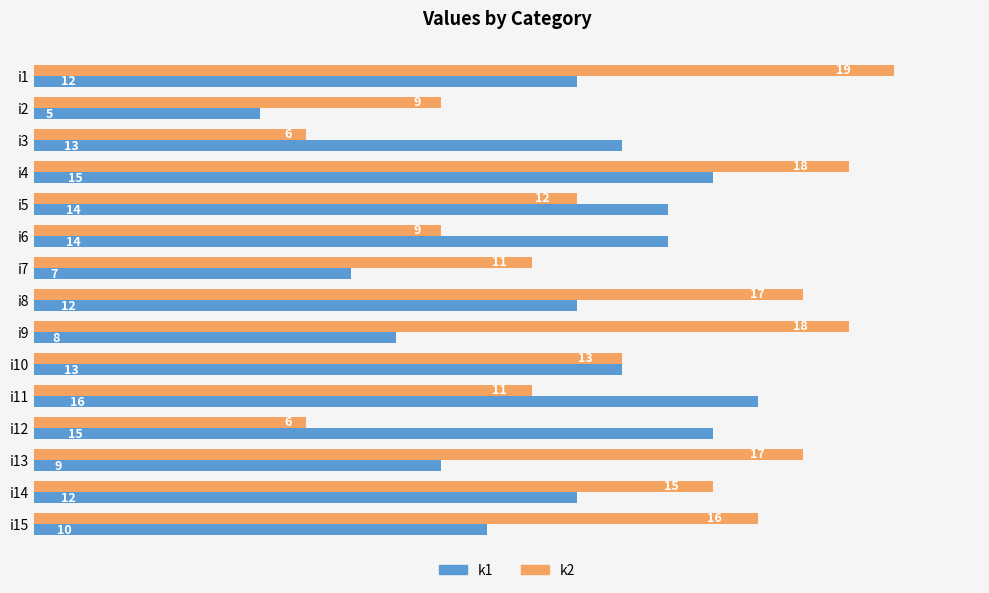

What is the difference between the maximum and minimum values in the k2 series?

13